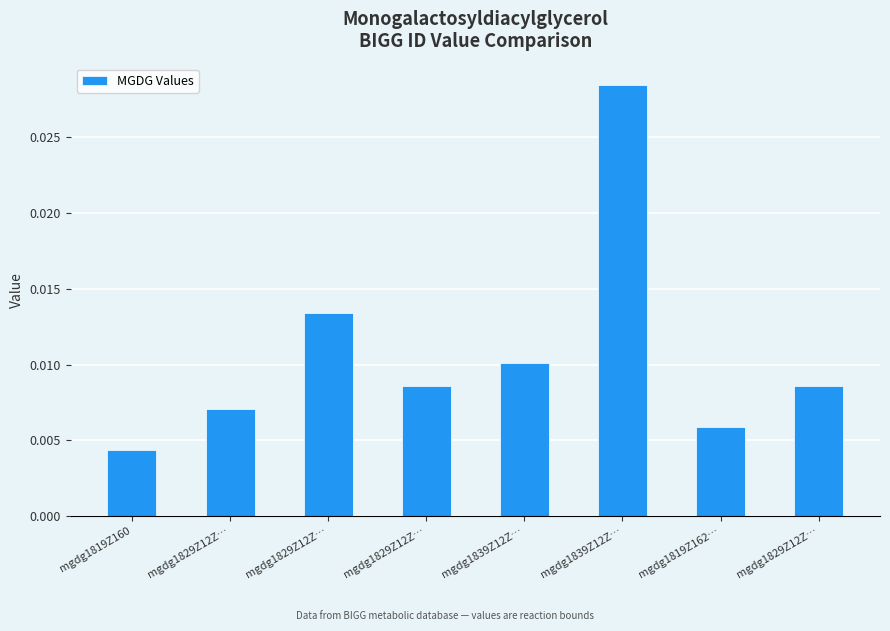

How many series are shown in this chart?

1